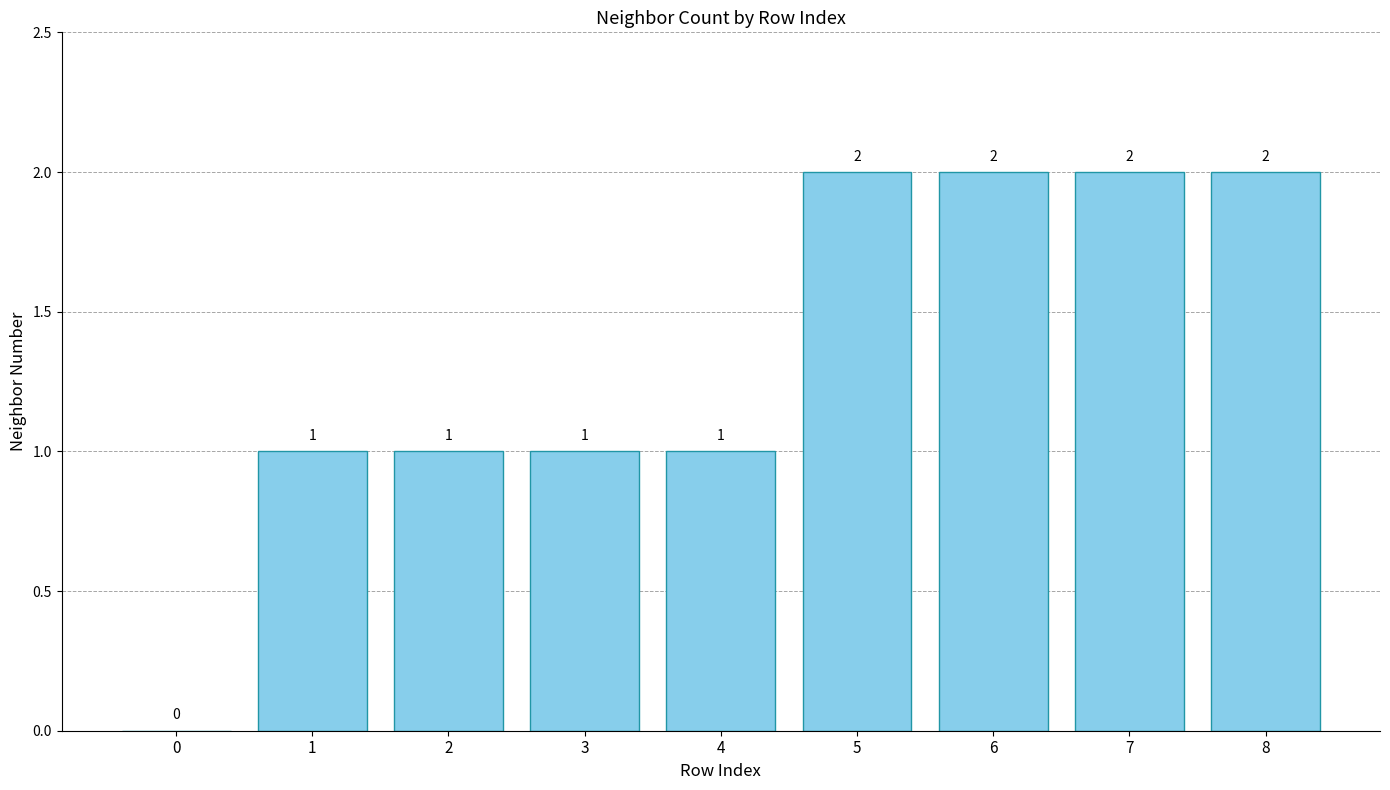

What is the maximum value shown in the chart?

2